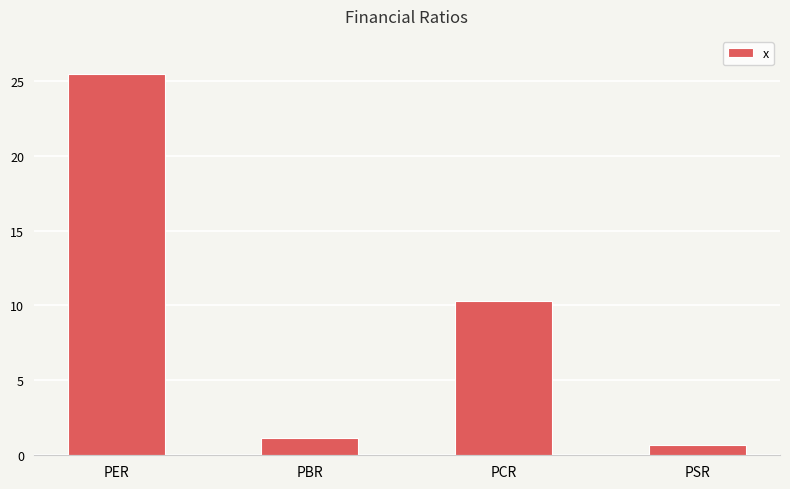

What is the label of the 1st bar from the right?

PSR